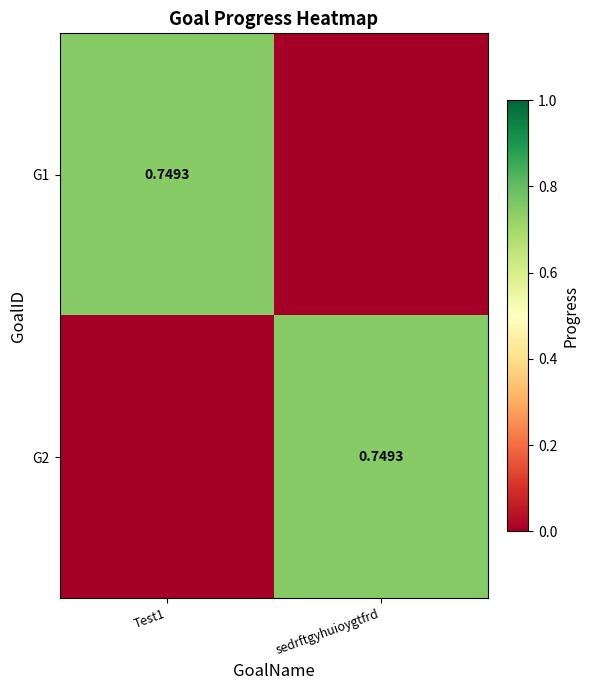

What is the sum of the G2 values at sedrftgyhuioygtfrd and Test1?

0.7